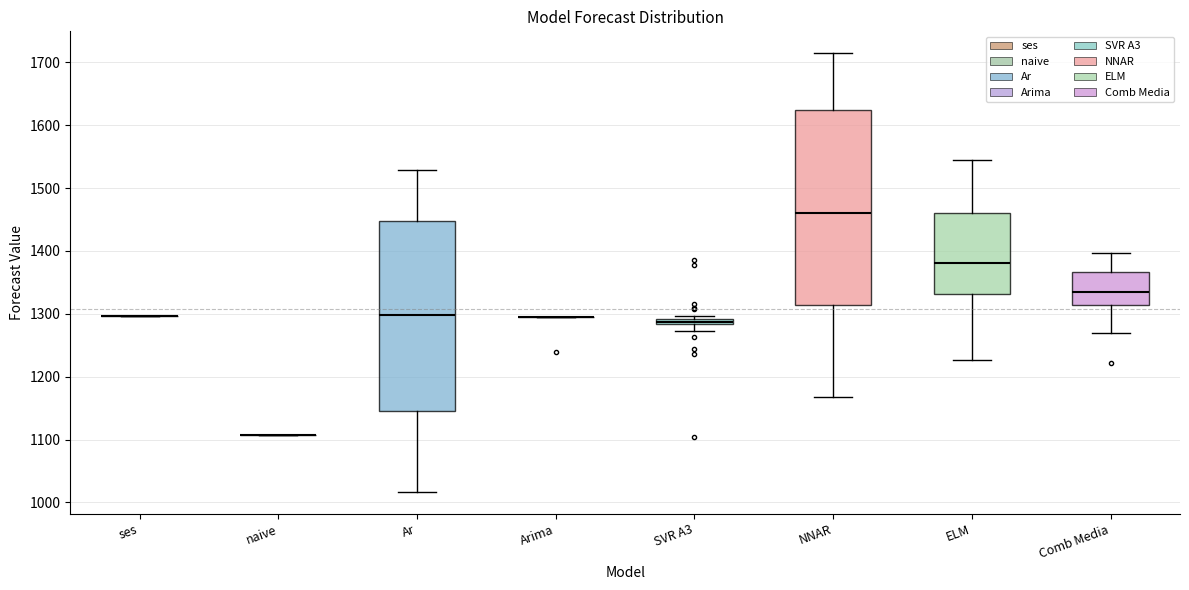

Where does the upper whisker of the box for Comb Media end on the y-axis? The values are not printed on the chart, so give them approximately, as read against the axis.

1400